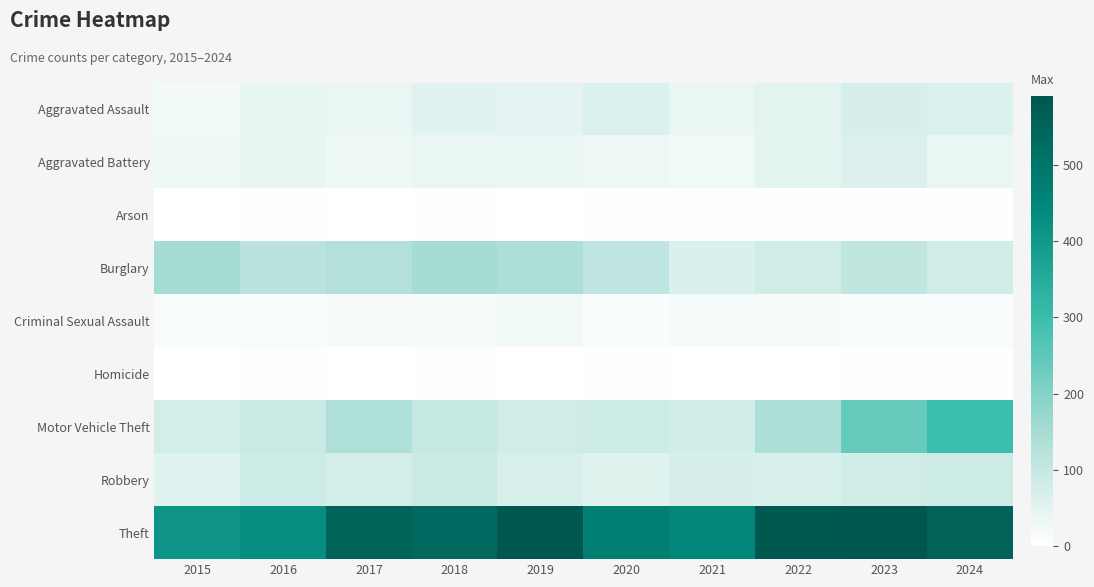

At how many categories does at least one series exceed 29?

10